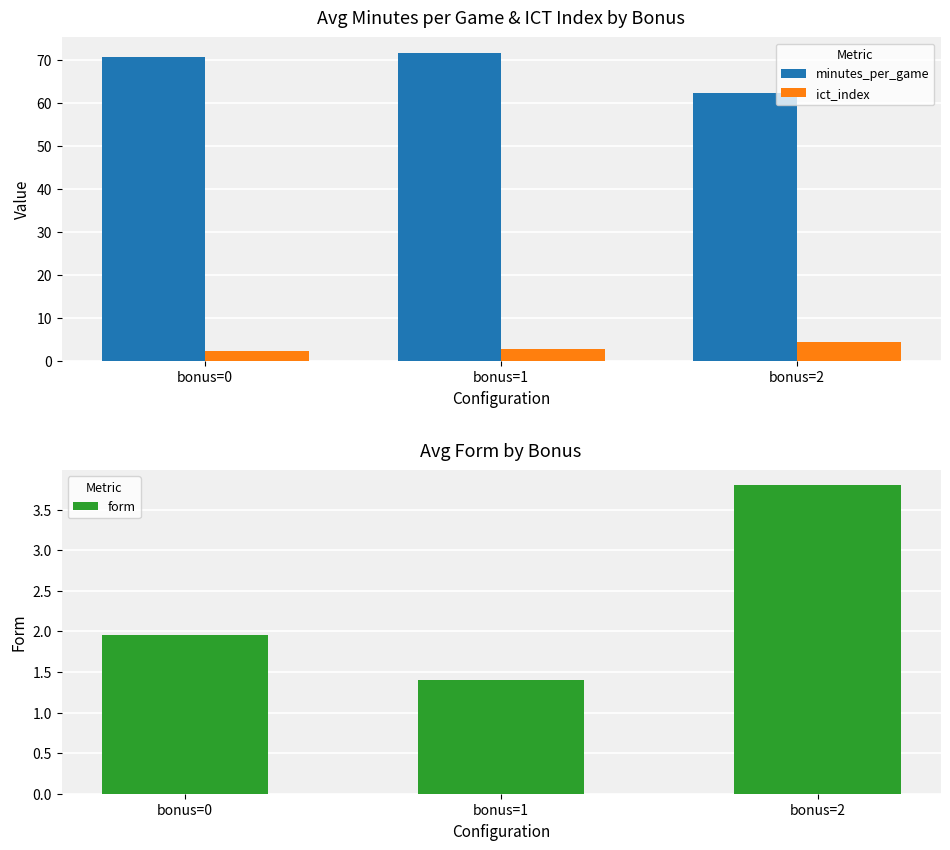

How many groups of bars are there?

3